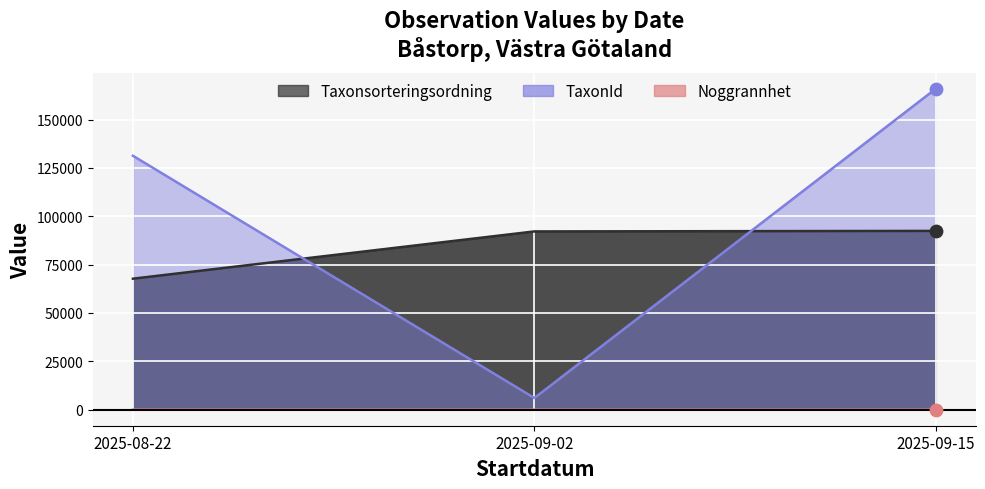

Is the value of TaxonId at 2025-09-15 greater than the value of Taxonsorteringsordning at 2025-09-15?

Yes